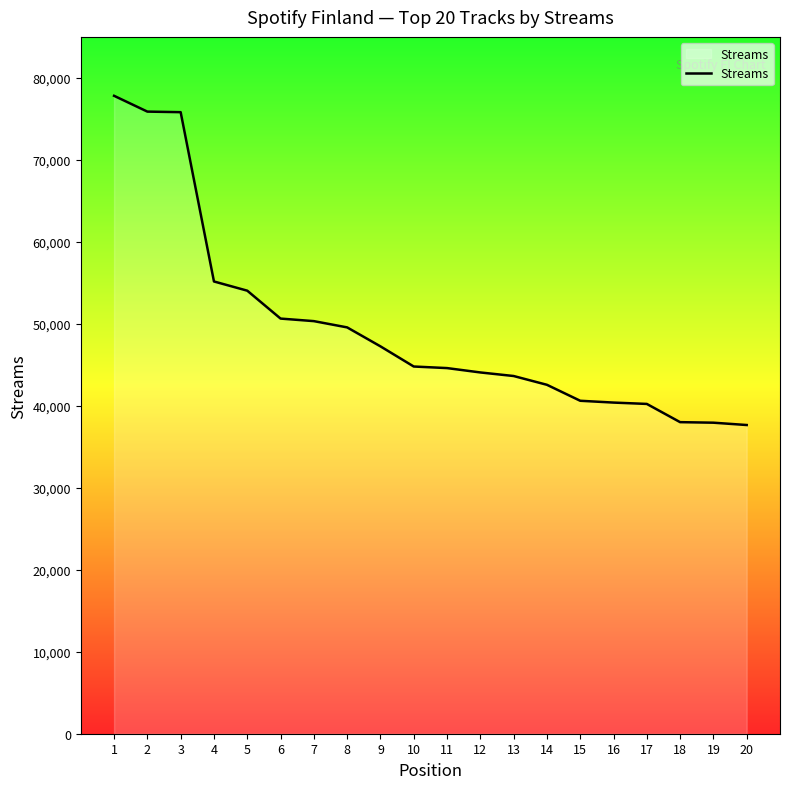

True or false: the data shows 9771 at 14.

False